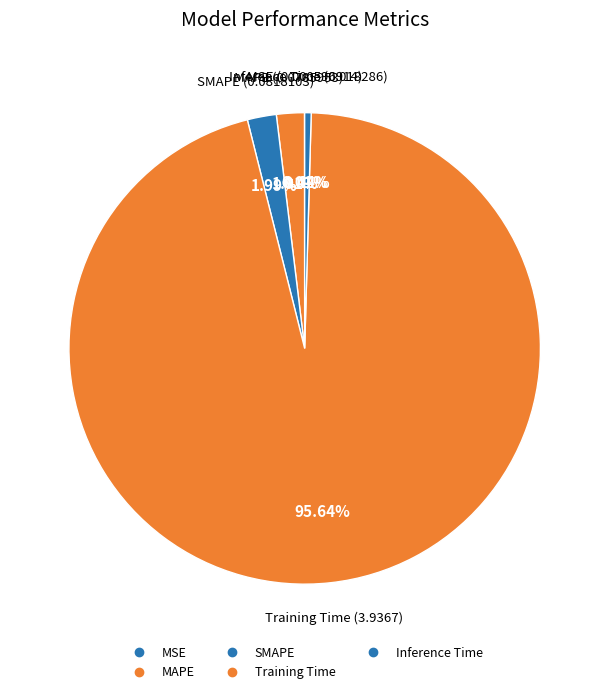

Rank the categories by value from highest to lowest.

Training Time, SMAPE, MAPE, Inference Time, MSE